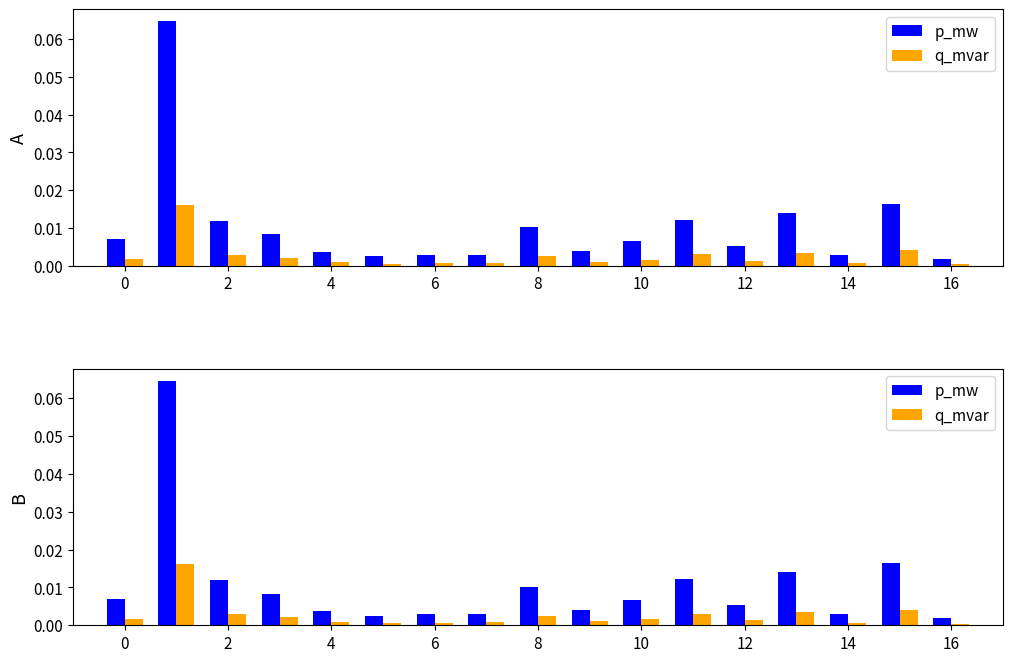

How many bars are there in each group?

2